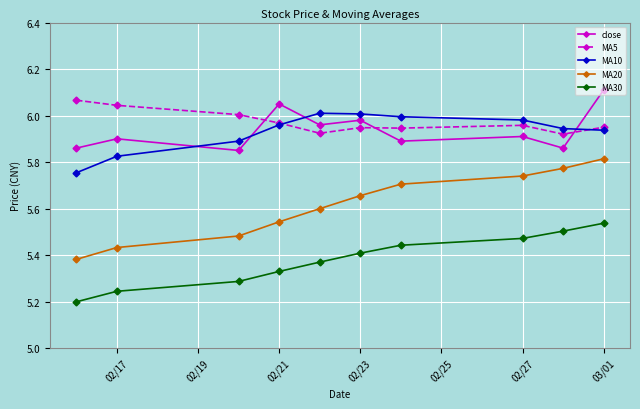

Which series has the largest range (max minus min)?

MA20